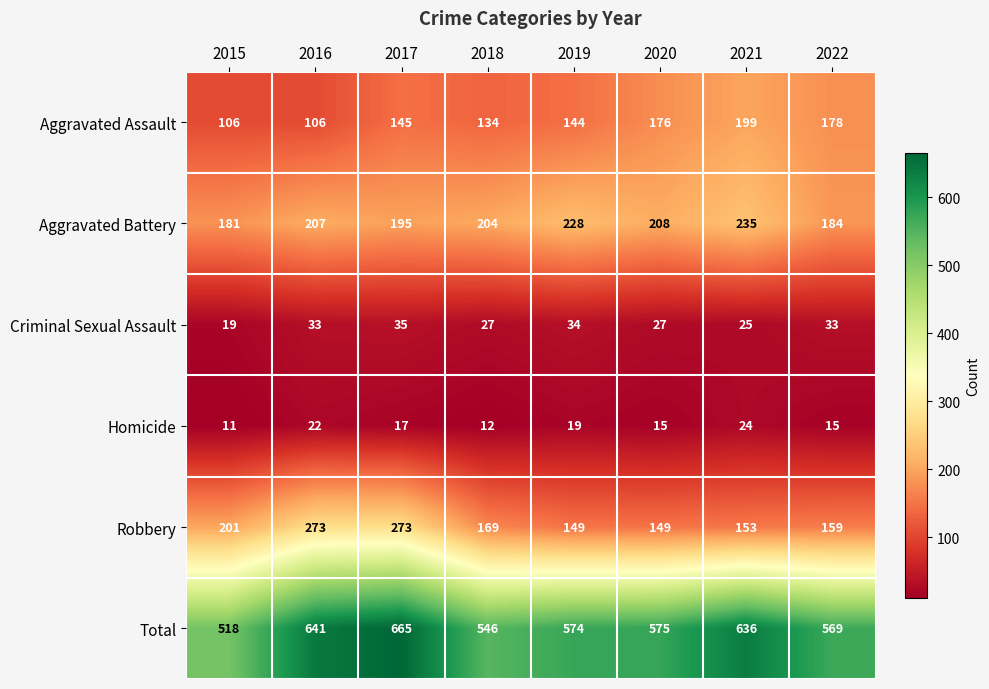

Where is Total nearest to the value 591?

2020